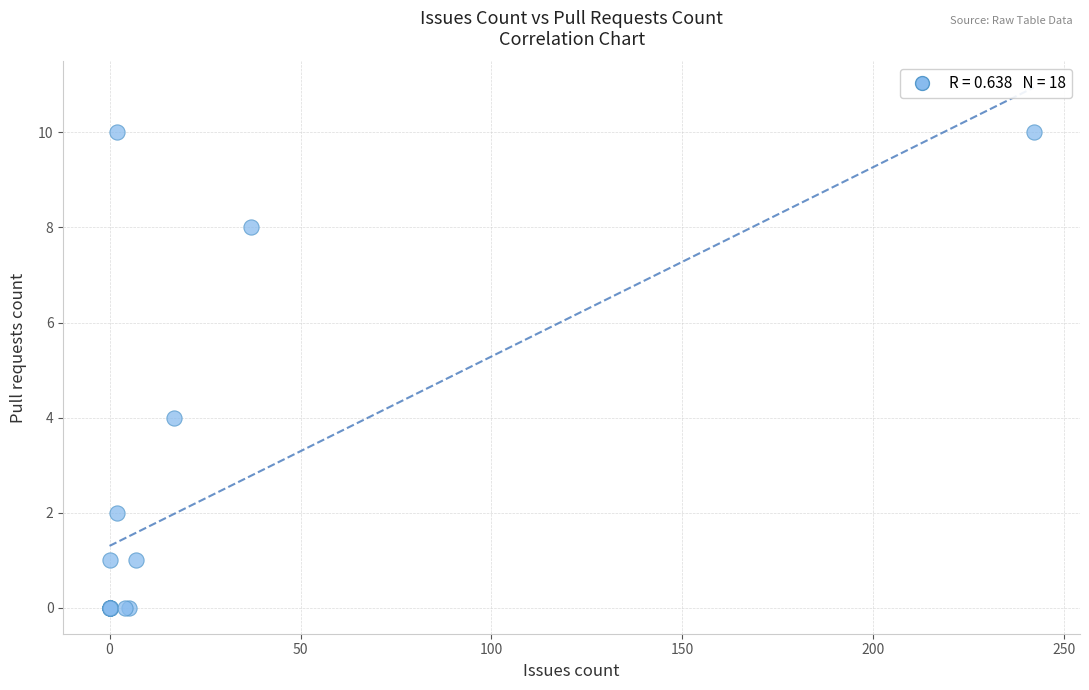

What Y value in the scatter plot is closest to 5?

4